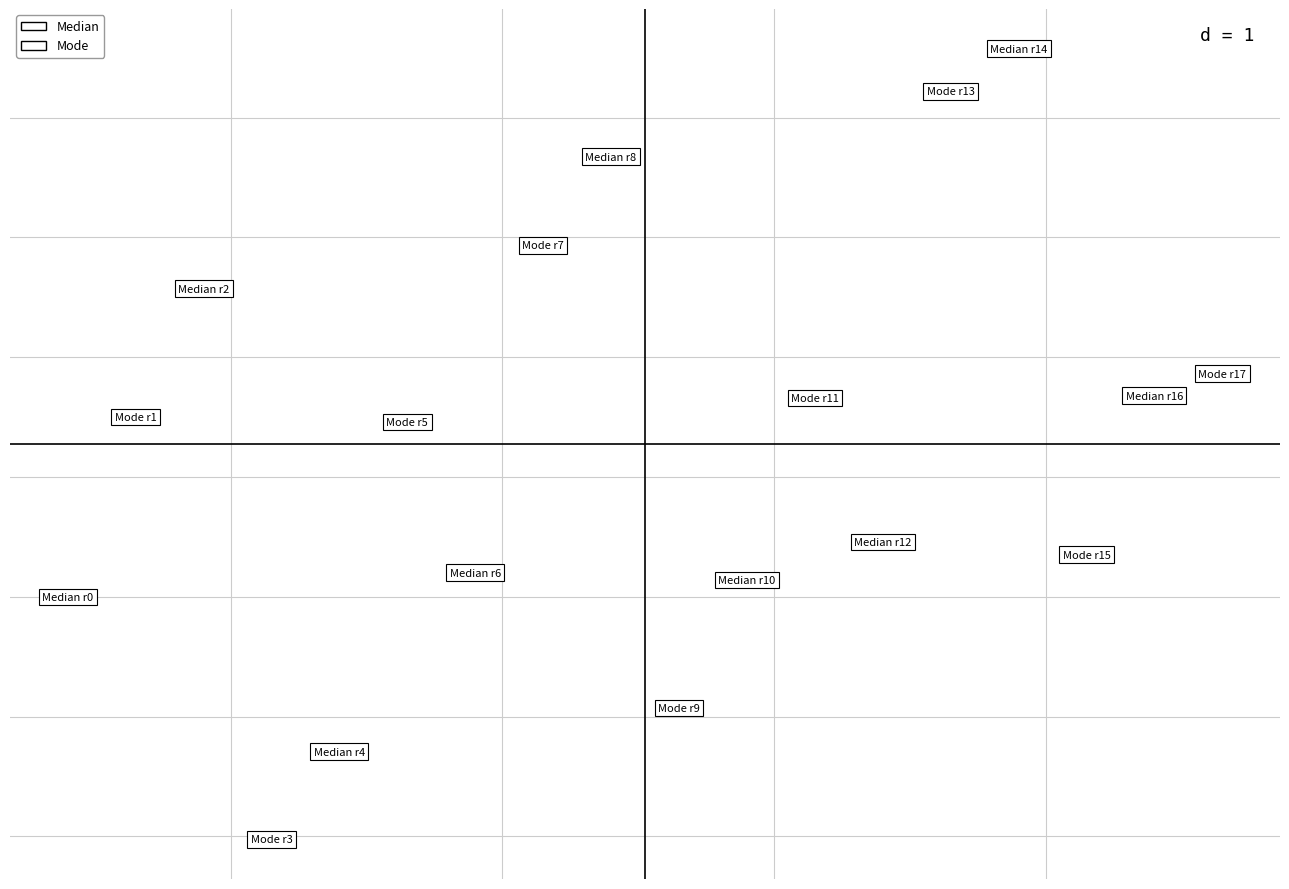

What are all the series names shown in the legend?

Median, Mode